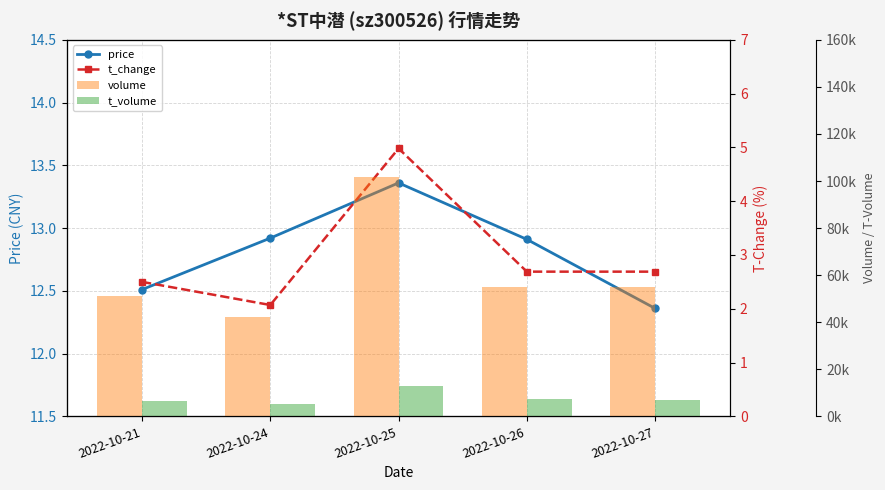

Reading left to right, extract all data points from this chart.

price: 12.5	12.9	13.4	12.9	12.4
t_change: 2.5	2.1	5.0	2.7	2.7
volume: 51073.0	42324.0	101740.0	54893.0	55037.0
t_volume: 6511.0	5398.0	12761.0	7210.0	6961.0